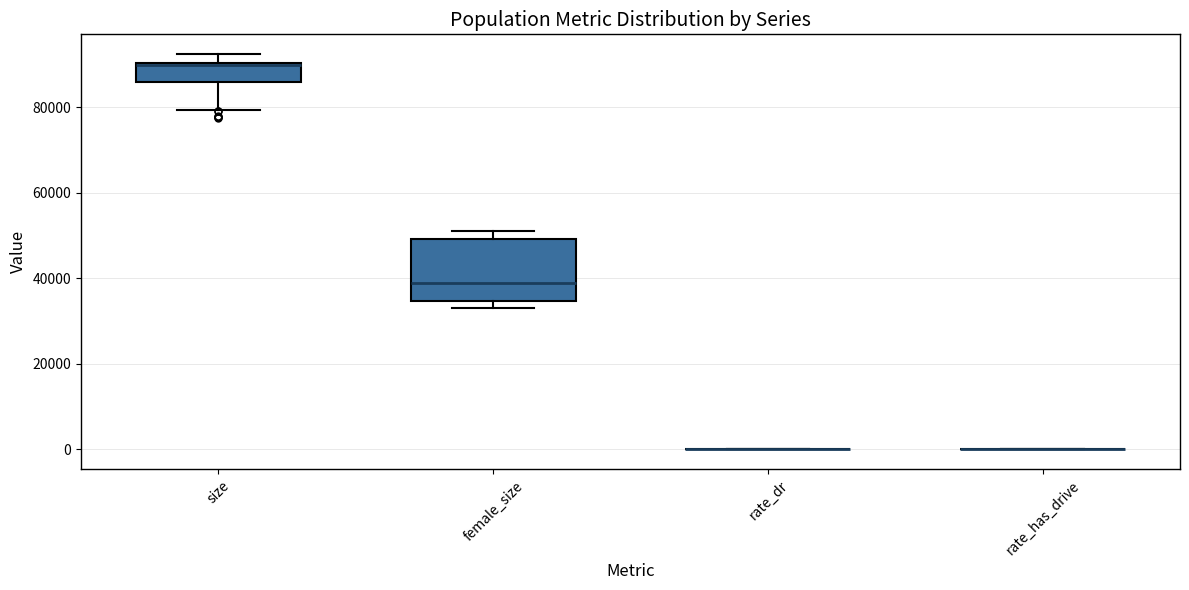

Where is the lower edge of the box for female_size on the y-axis? The values are not printed on the chart, so give them approximately, as read against the axis.

34000